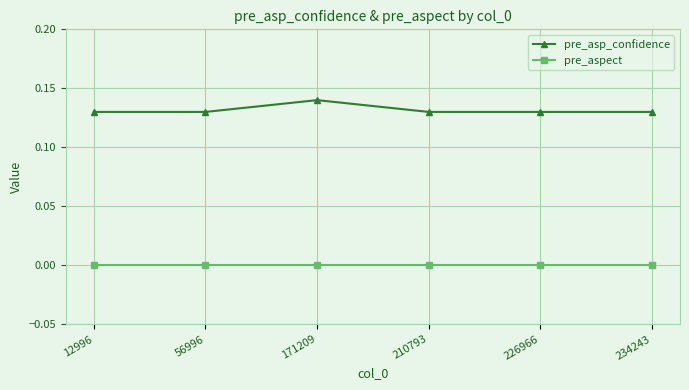

At which category does pre_asp_confidence reach its first local peak?

171209